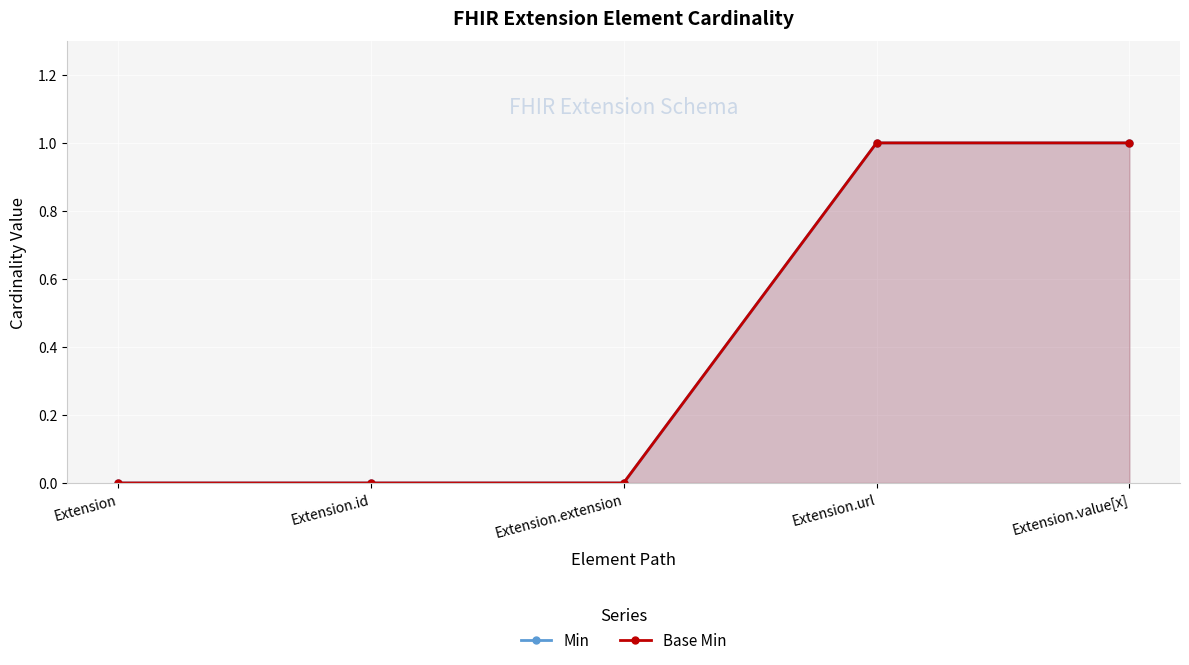

Which series has the largest total across all categories?

Min